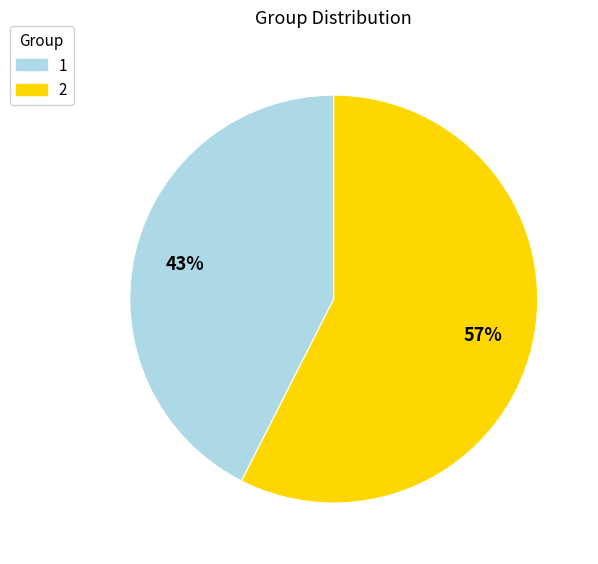

How many slices are in this pie chart?

2